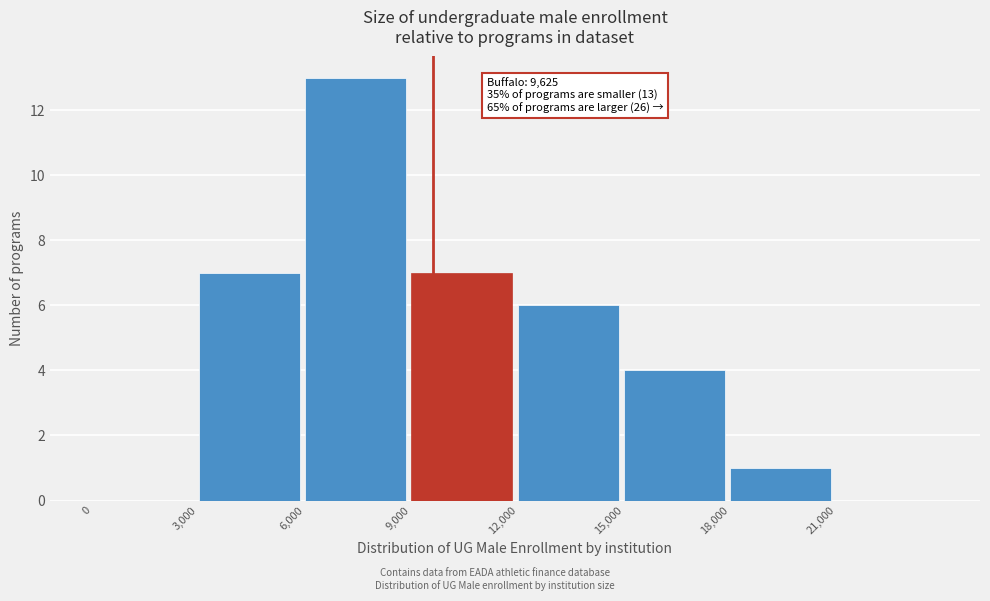

Over which range of the x-axis is the bar tallest?

6000 to 9000